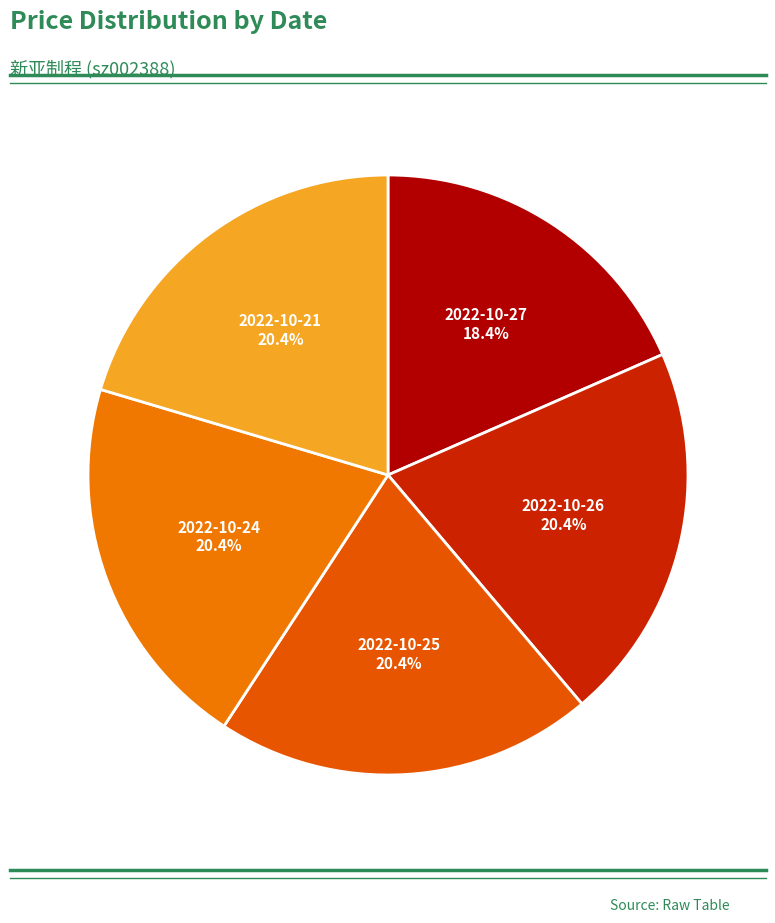

Count the number of slices in the pie.

5